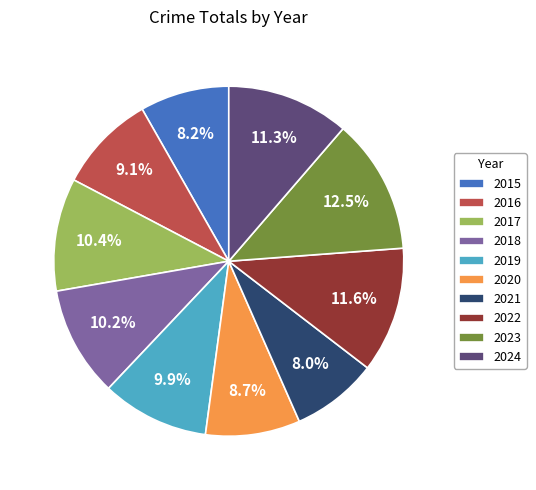

To the nearest percent, what percentage of the pie is 2022?

12%